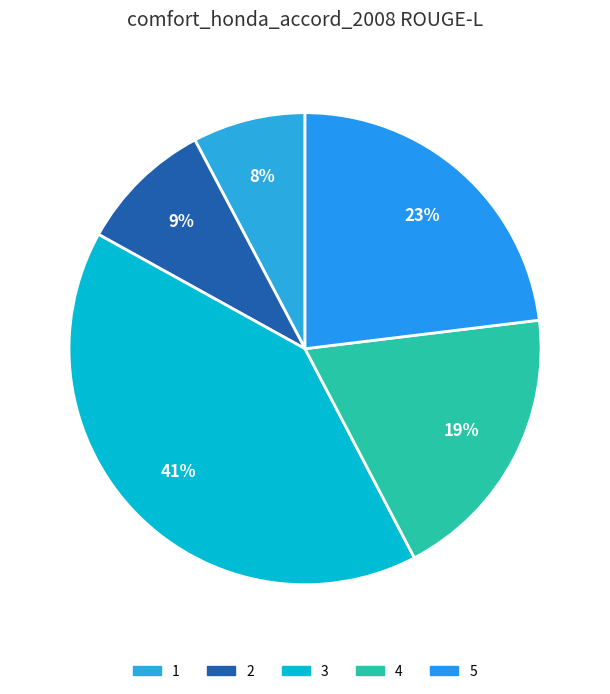

What is the total percentage of 2 and 3?

49.9%